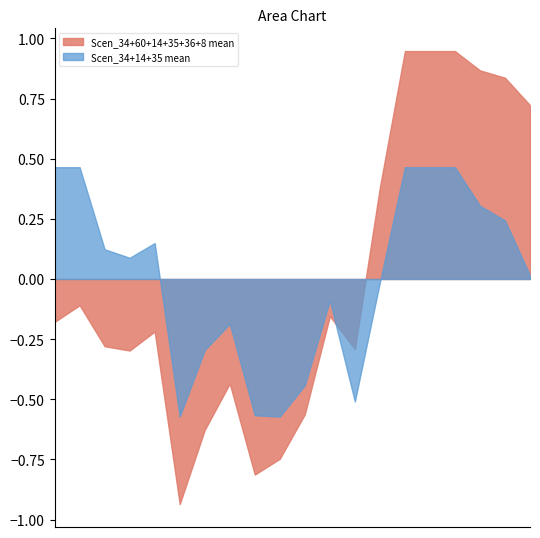

Which series ends up on top after the final intersection of Scen_34+14+35 mean and Scen_34+60+14+35+36+8 mean?

Scen_34+60+14+35+36+8 mean